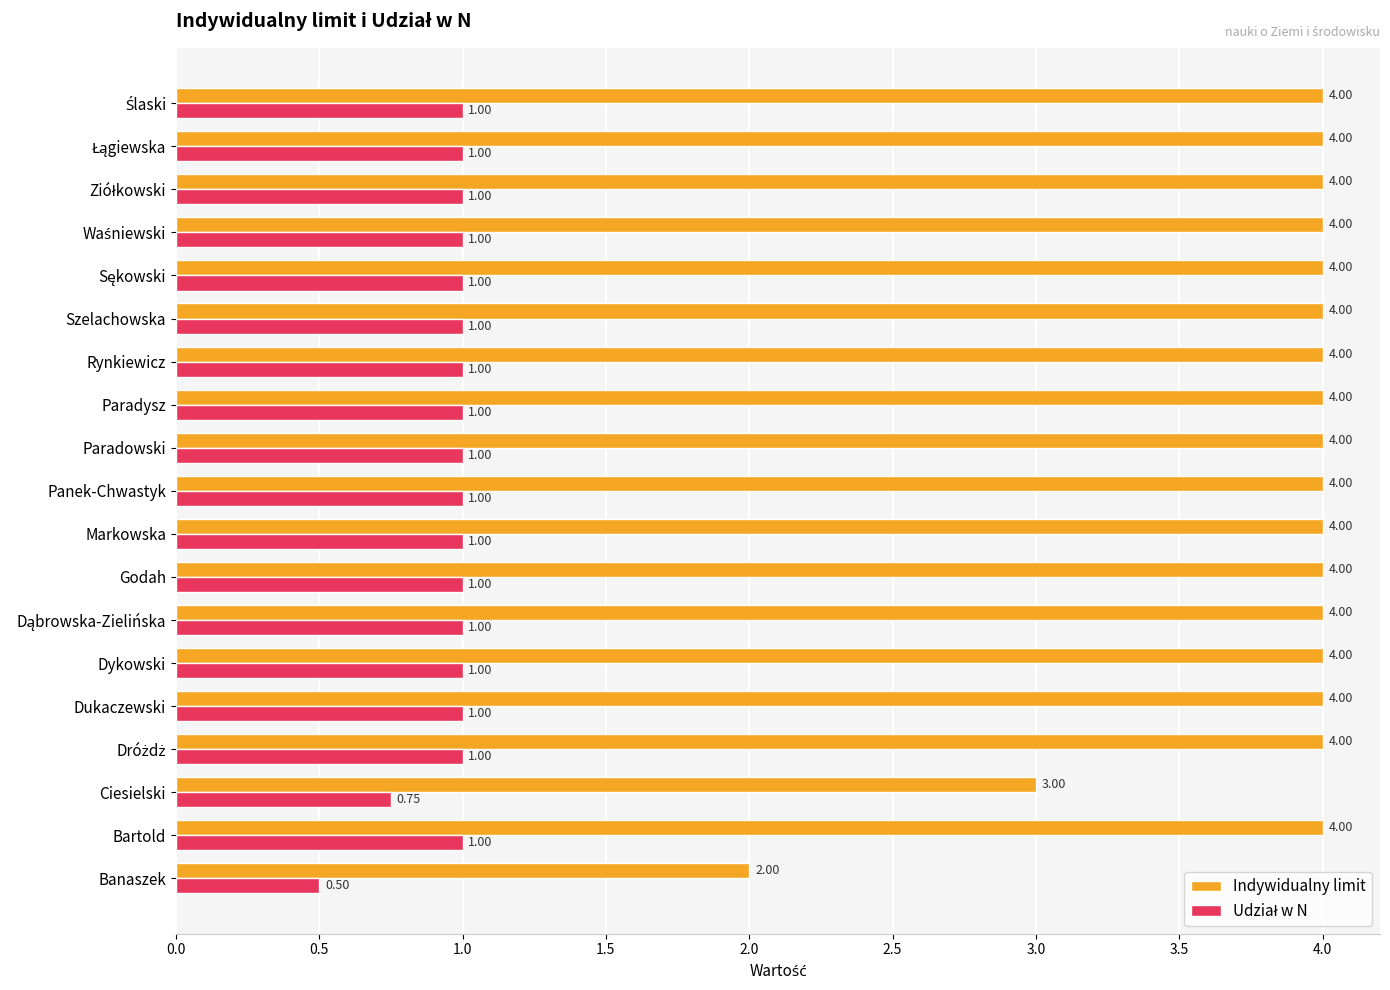

What is the difference between the maximum and minimum values in the Indywidualny limit series?

2.0